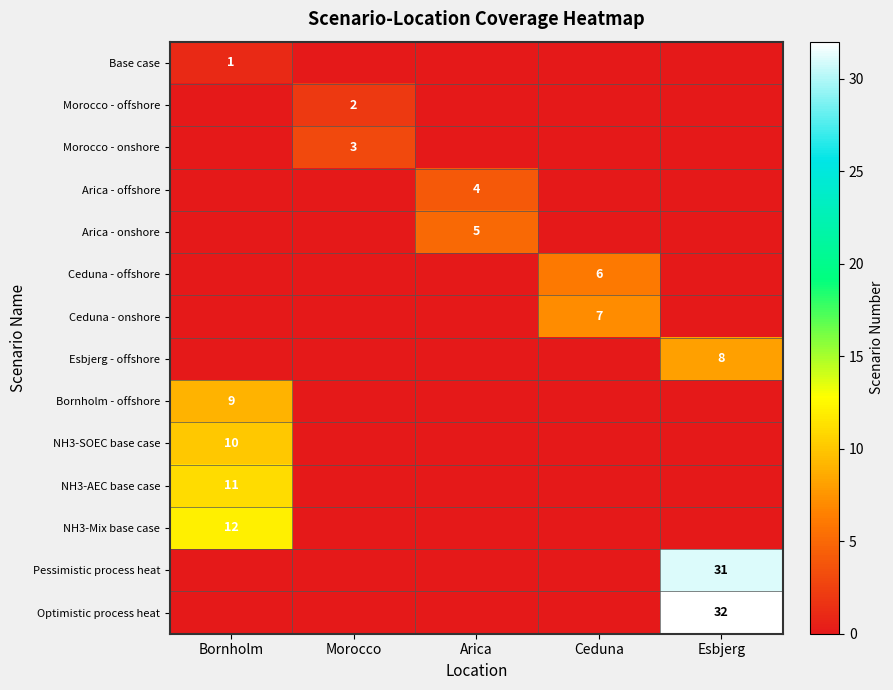

Is it true that Optimistic process heat equals -14 at Arica?

False